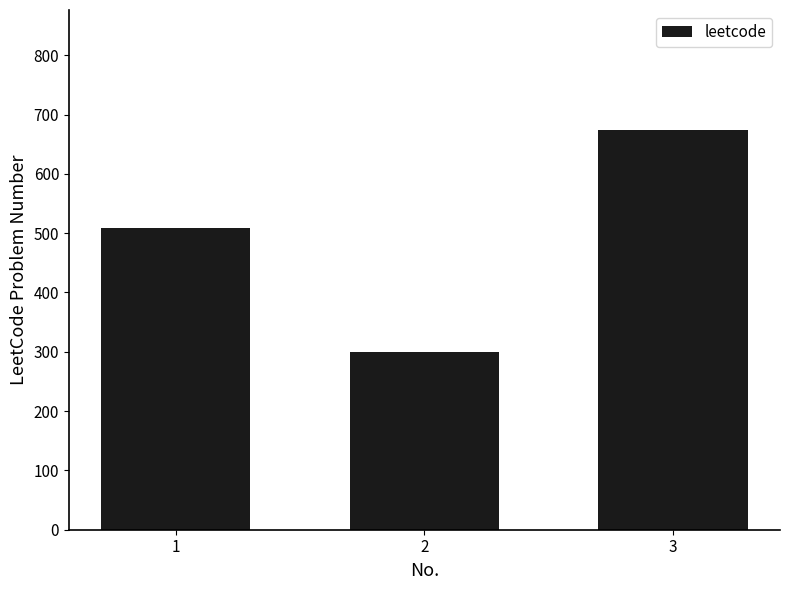

What value does the data have at 3?

674